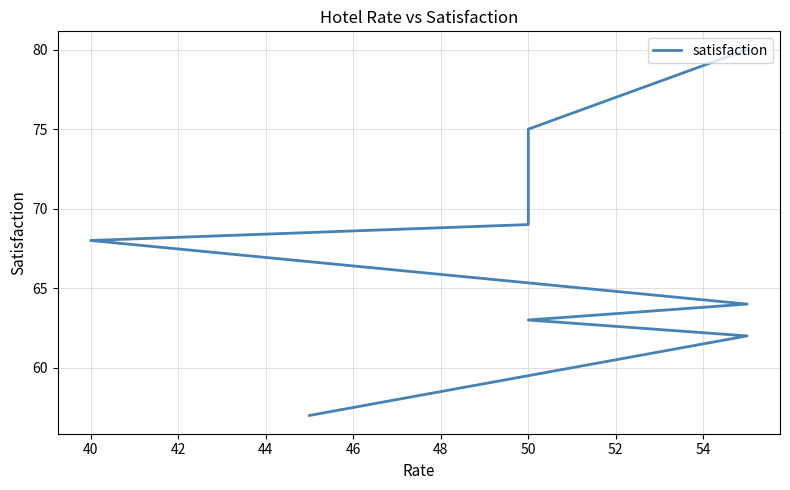

True or false: the data has more than 2 interior local peaks.

False